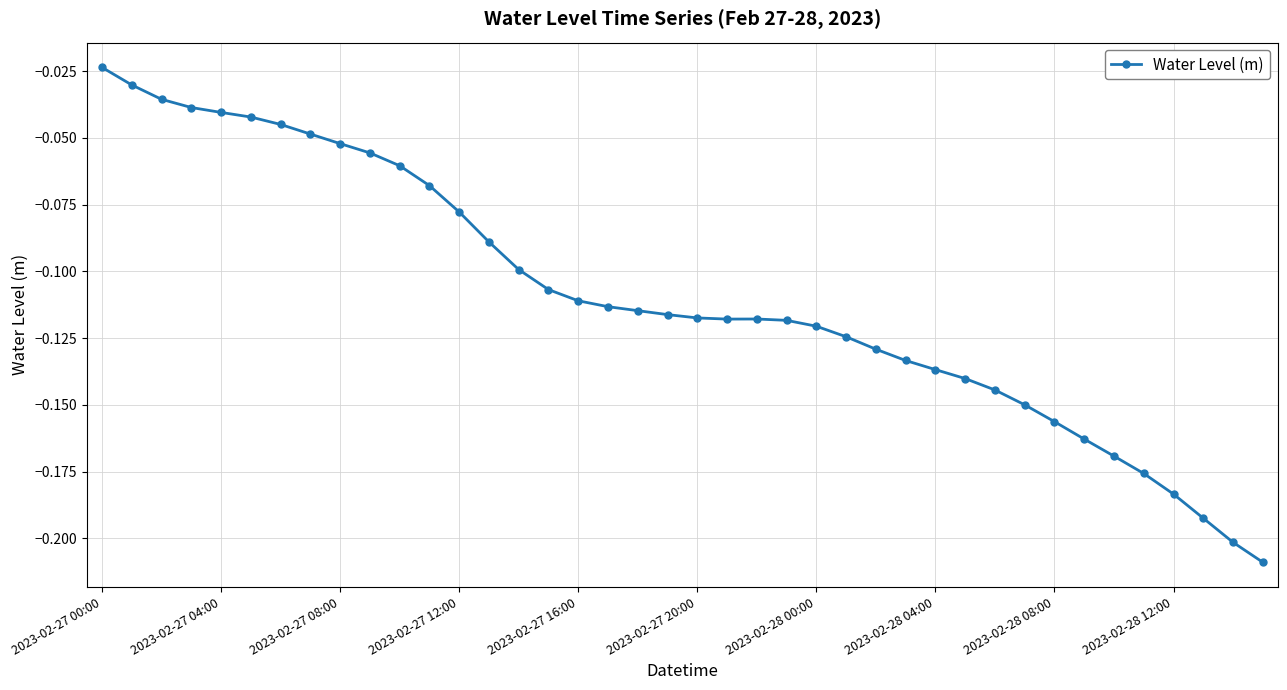

What is the sum of all values?

-4.4